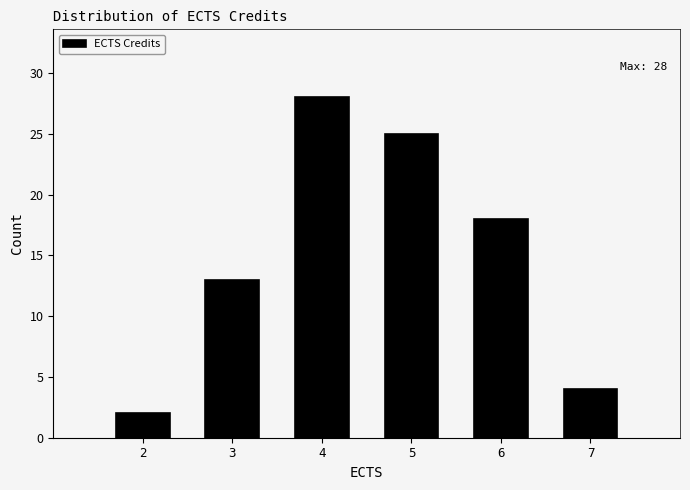

Reading left to right, extract all data points from this chart.

2=2	3=13	4=28	5=25	6=18	7=4